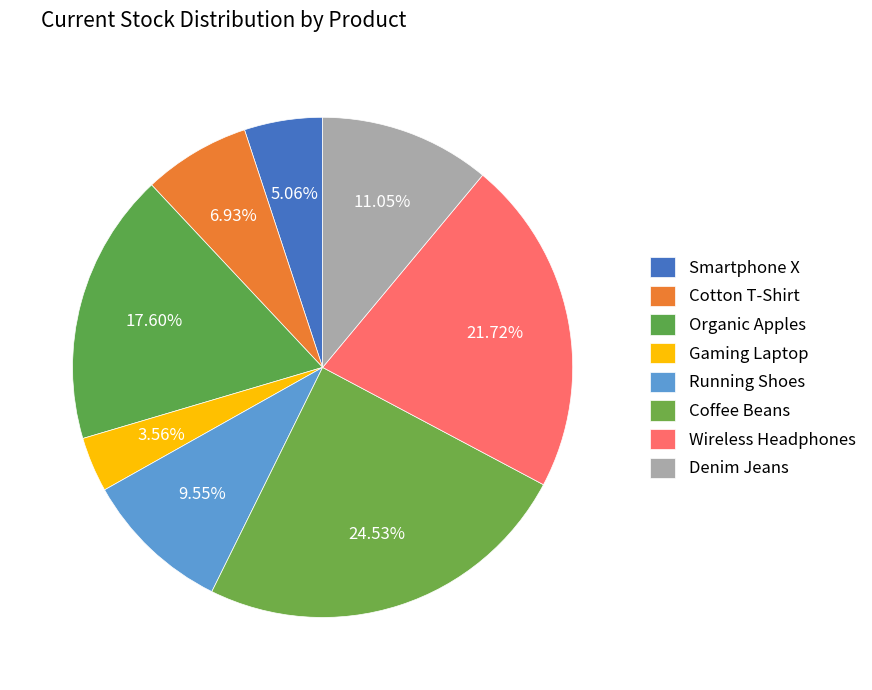

Rank the categories by value from highest to lowest.

Coffee Beans, Wireless Headphones, Organic Apples, Denim Jeans, Running Shoes, Cotton T-Shirt, Smartphone X, Gaming Laptop